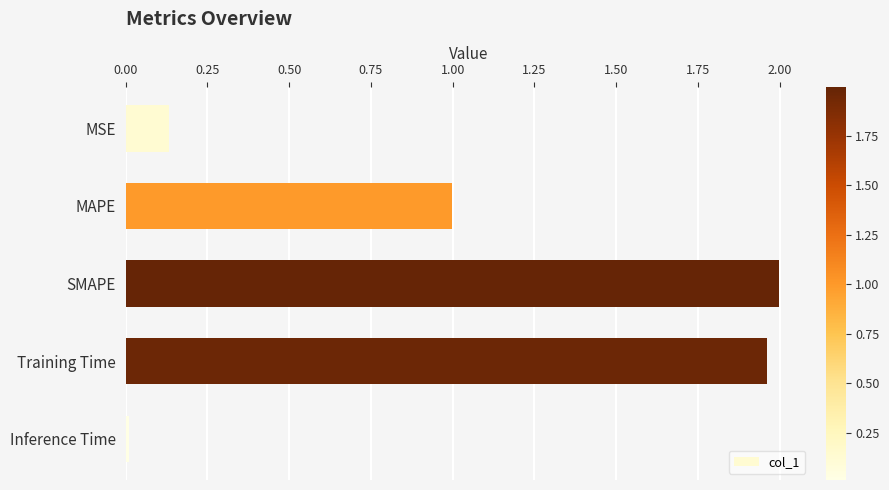

Rank the categories by value from highest to lowest.

SMAPE, Training Time, MAPE, MSE, Inference Time